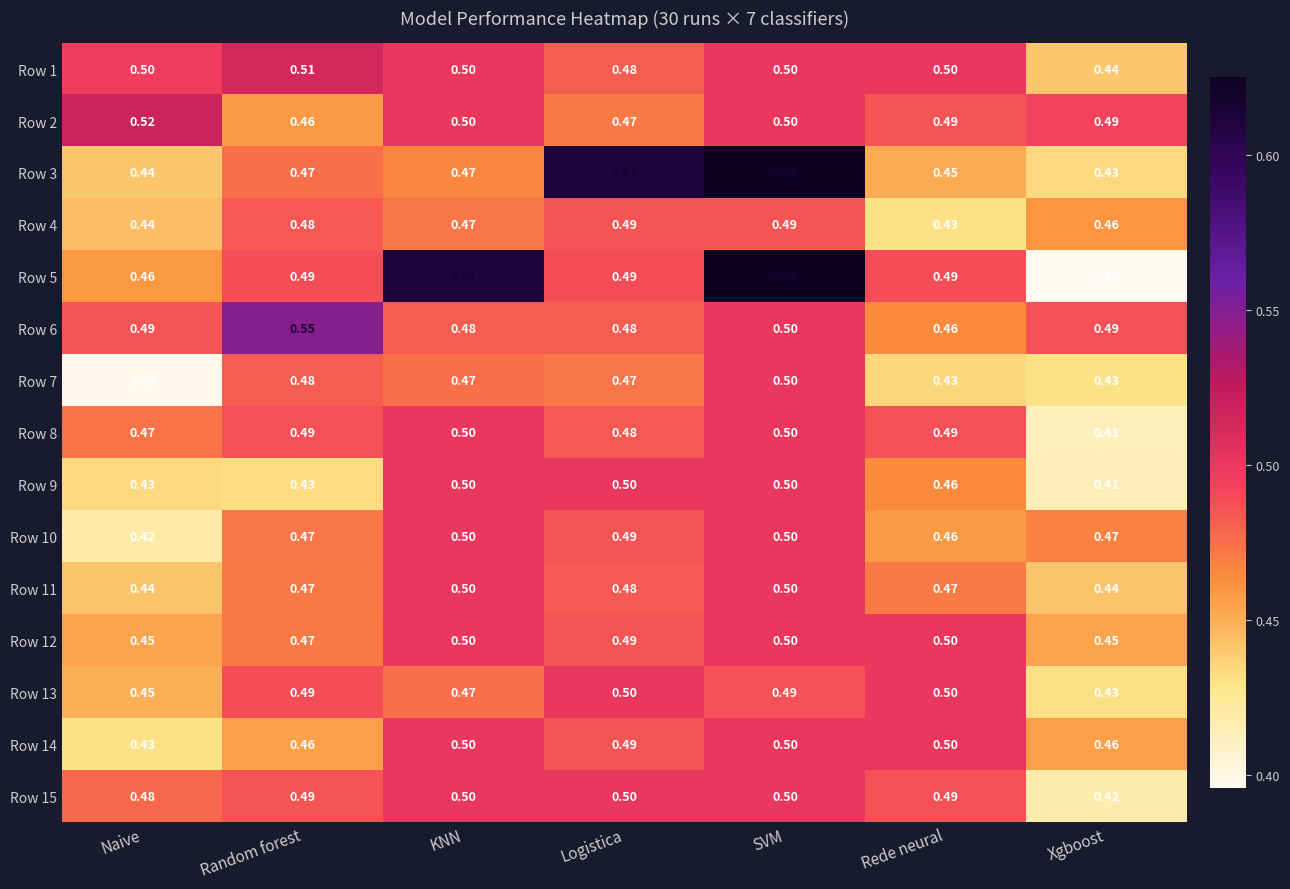

At which category is the sum across all series the highest?

SVM